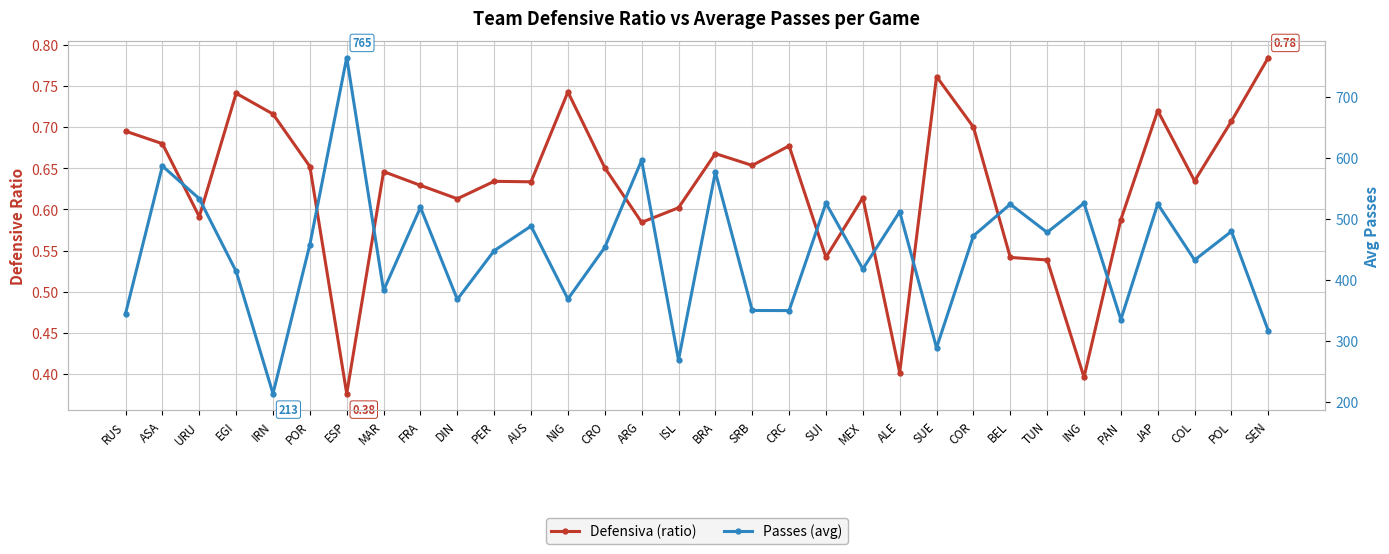

What is the sum of the Defensiva (ratio) values at SUE and SRB?

1.4